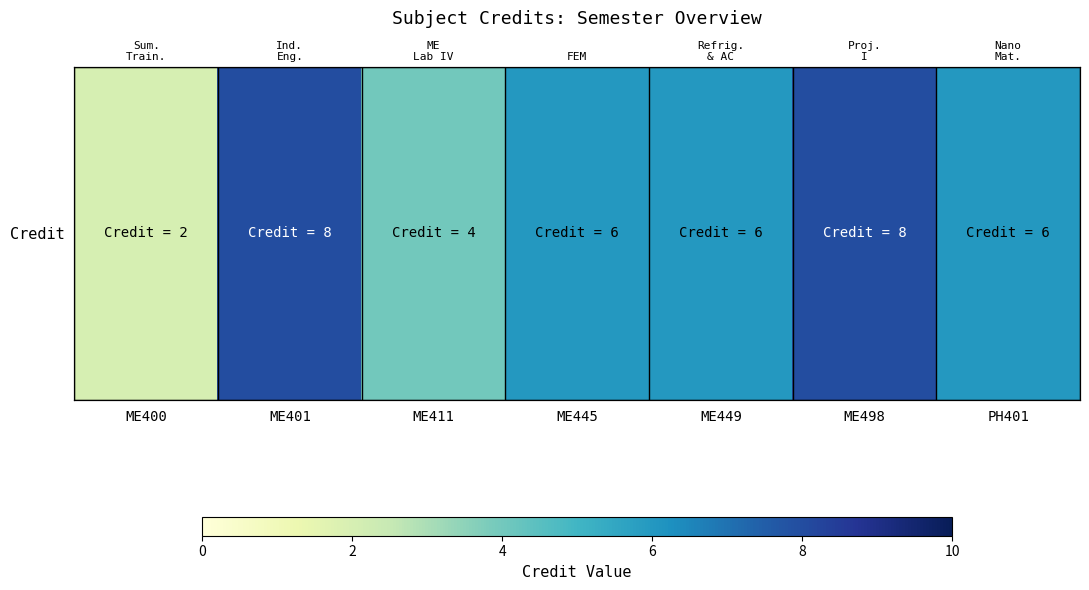

Count the values in the range 4 to 8.

6